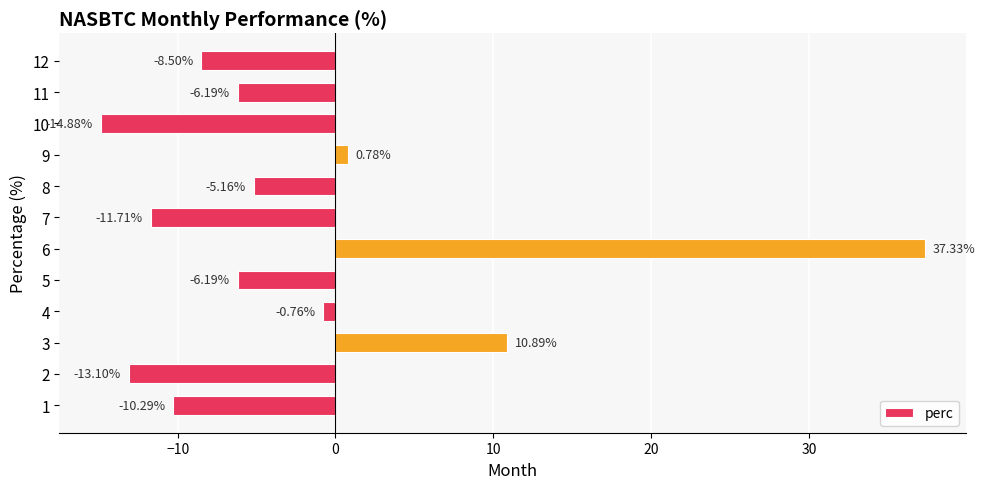

What is the sum of the values at 6 and 8?

32.2